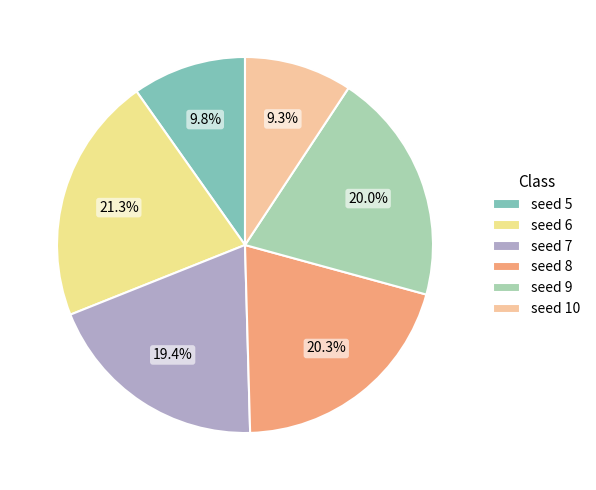

Is there a majority slice in this chart?

No